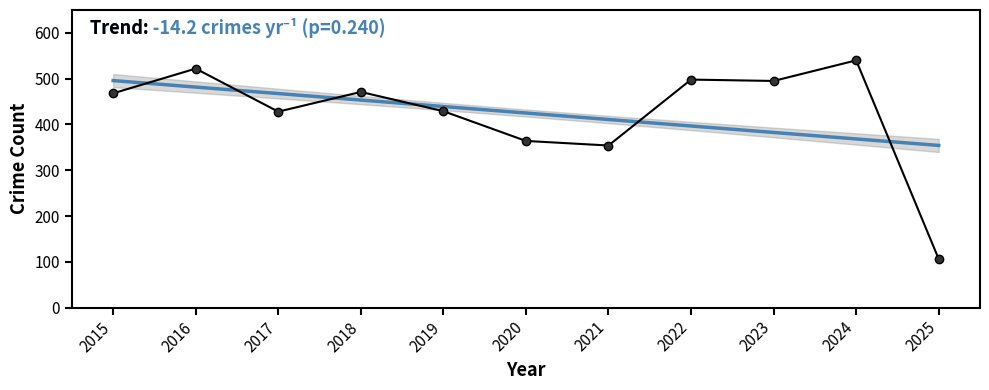

What is the greatest value displayed?

540